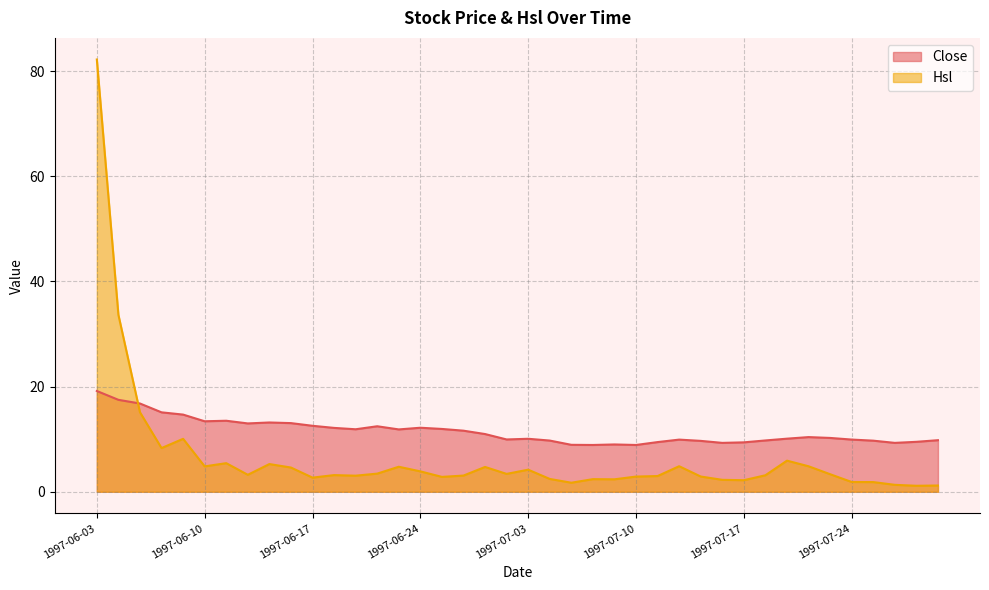

Reading right to left, list all the values displayed in this chart.

Close: 1997-07-30=9.8	1997-07-29=9.5	1997-07-28=9.3	1997-07-25=9.7	1997-07-24=9.9	1997-07-23=10.2	1997-07-22=10.4	1997-07-21=10.1	1997-07-18=9.8	1997-07-17=9.4	1997-07-16=9.3	1997-07-15=9.7	1997-07-14=9.9	1997-07-11=9.4	1997-07-10=8.9	1997-07-09=9.0	1997-07-08=8.9	1997-07-07=8.9	1997-07-04=9.7	1997-07-03=10.1	1997-07-02=9.9	1997-06-27=11.0	1997-06-26=11.6	1997-06-25=11.9	1997-06-24=12.2	1997-06-23=11.9	1997-06-20=12.5	1997-06-19=11.9	1997-06-18=12.2	1997-06-17=12.6	1997-06-16=13.1	1997-06-13=13.2	1997-06-12=13.0	1997-06-11=13.5	1997-06-10=13.4	1997-06-09=14.7	1997-06-06=15.1	1997-06-05=16.8	1997-06-04=17.5	1997-06-03=19.2
Hsl: 1997-07-30=1.2	1997-07-29=1.1	1997-07-28=1.3	1997-07-25=1.8	1997-07-24=1.9	1997-07-23=3.3	1997-07-22=4.8	1997-07-21=5.9	1997-07-18=3.1	1997-07-17=2.2	1997-07-16=2.3	1997-07-15=2.9	1997-07-14=4.9	1997-07-11=3.0	1997-07-10=2.9	1997-07-09=2.4	1997-07-08=2.4	1997-07-07=1.7	1997-07-04=2.4	1997-07-03=4.2	1997-07-02=3.4	1997-06-27=4.7	1997-06-26=3.1	1997-06-25=2.8	1997-06-24=3.9	1997-06-23=4.8	1997-06-20=3.5	1997-06-19=3.1	1997-06-18=3.2	1997-06-17=2.7	1997-06-16=4.6	1997-06-13=5.3	1997-06-12=3.2	1997-06-11=5.4	1997-06-10=4.8	1997-06-09=10.1	1997-06-06=8.3	1997-06-05=15.1	1997-06-04=33.7	1997-06-03=82.2